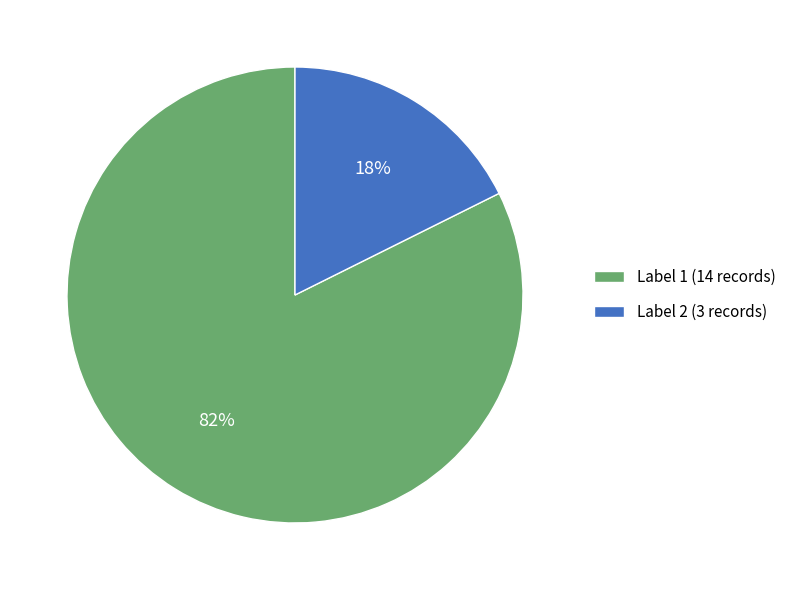

Is there a majority slice in this chart?

Yes